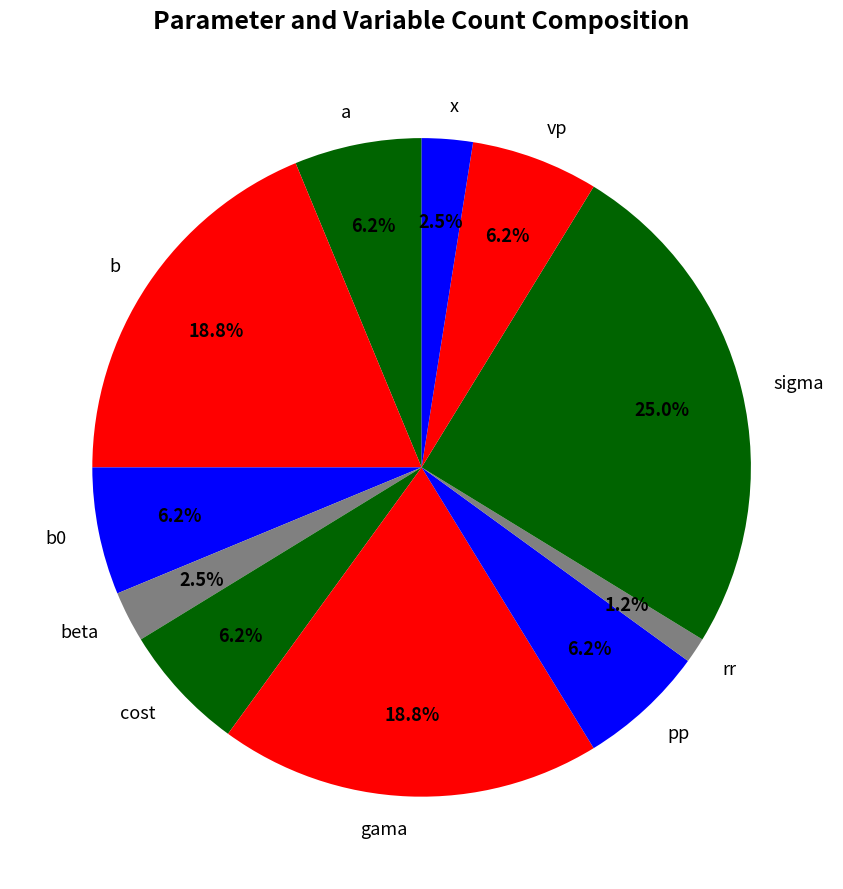

The a slice represents 6% of the pie. True or false?

True